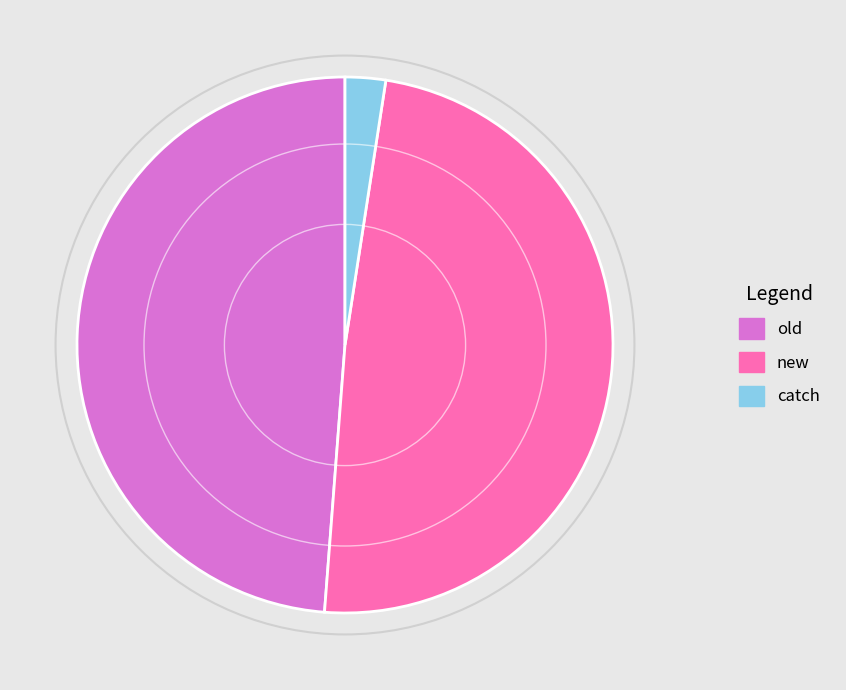

Which slice is the smallest?

catch